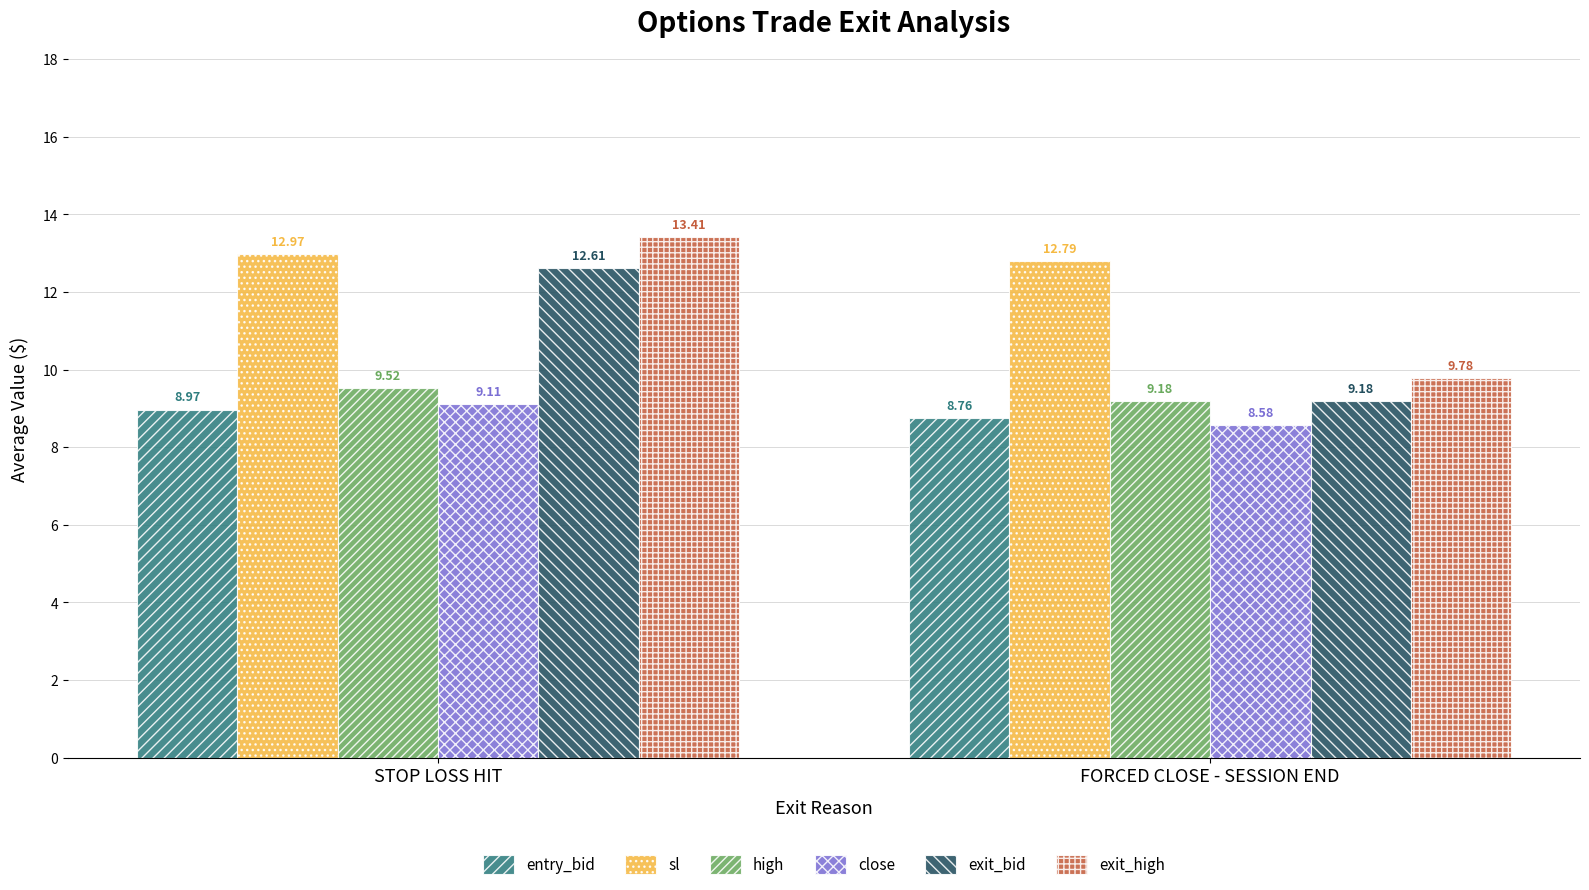

What is the sum of all sl values?

25.8